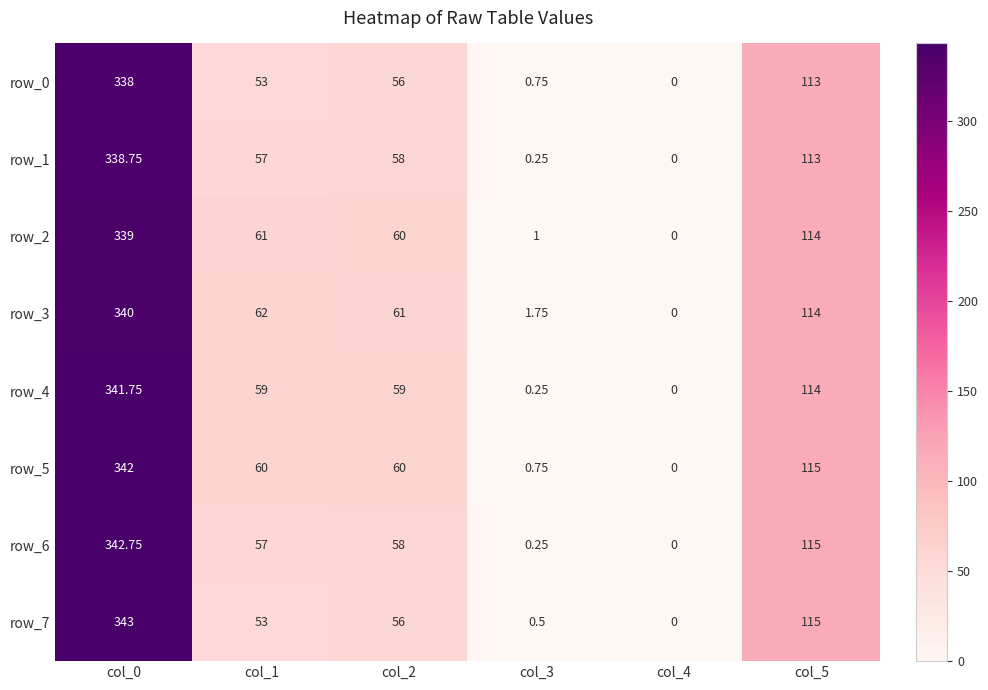

Is the value of row_3 at col_5 greater than the value of row_7 at col_0?

No